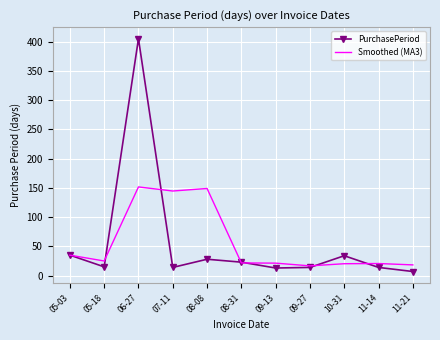

Which category has the highest value across all series?

06-27